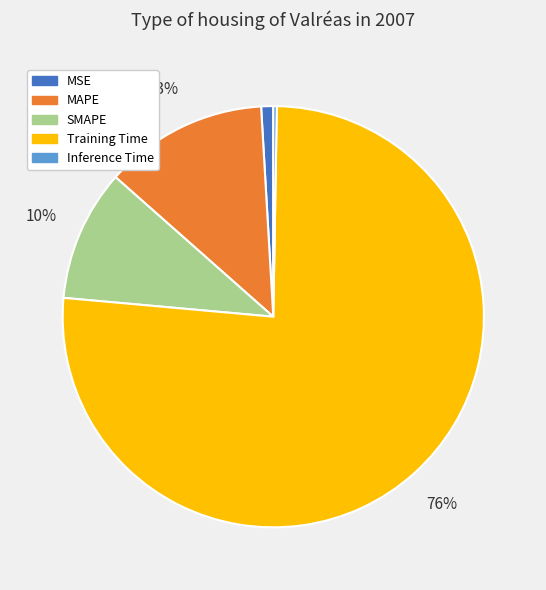

To the nearest percent, what portion does Training Time represent?

76%